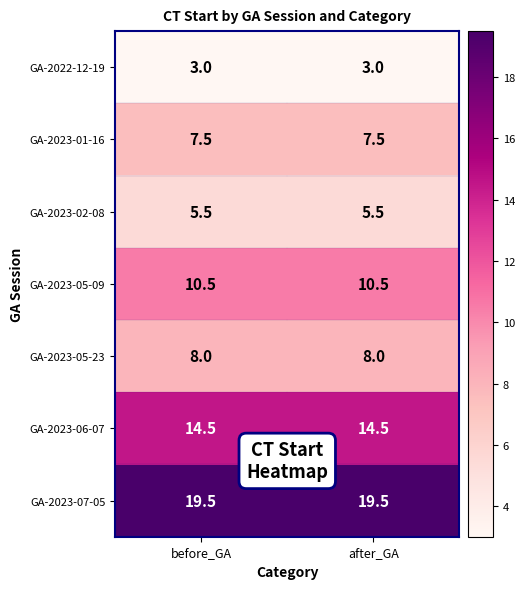

Reading left to right, transcribe all the data shown in this chart.

GA-2022-12-19: before_GA=3.0	after_GA=3.0
GA-2023-01-16: before_GA=7.5	after_GA=7.5
GA-2023-02-08: before_GA=5.5	after_GA=5.5
GA-2023-05-09: before_GA=10.5	after_GA=10.5
GA-2023-05-23: before_GA=8.0	after_GA=8.0
GA-2023-06-07: before_GA=14.5	after_GA=14.5
GA-2023-07-05: before_GA=19.5	after_GA=19.5